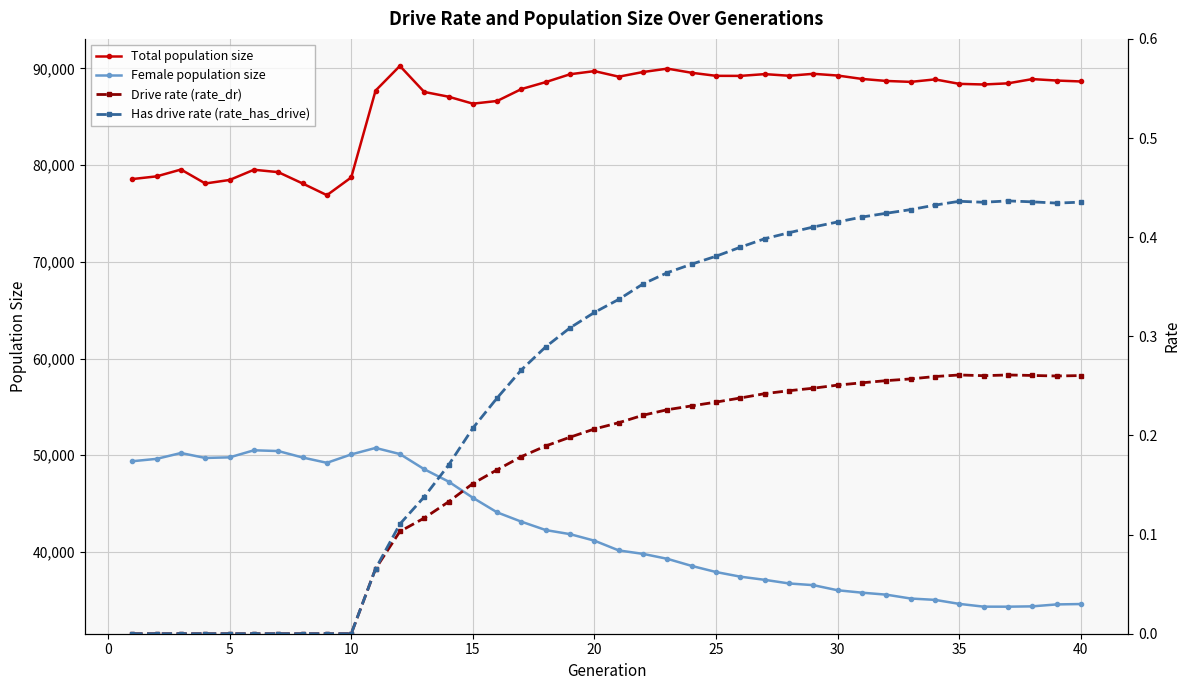

What is the average value of the Drive rate (rate_dr) series?

0.2